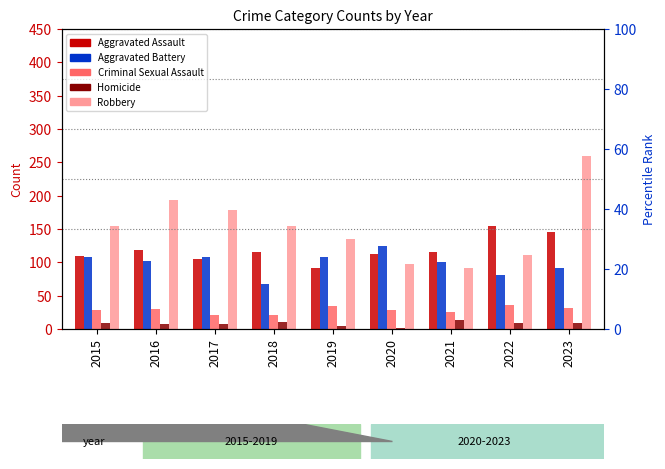

What is the difference between the maximum and minimum values in the Aggravated Assault series?

62